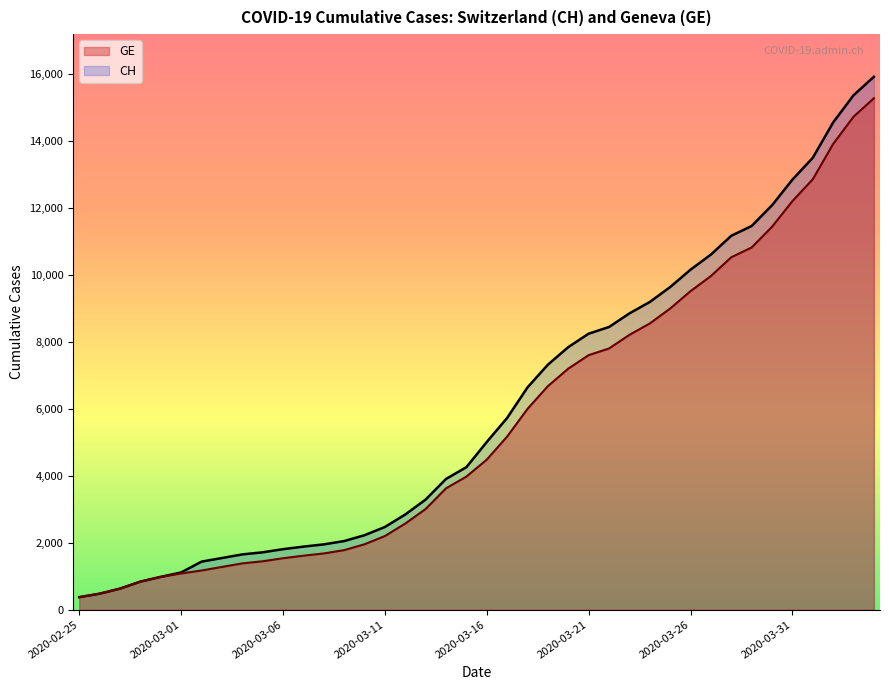

Which series has the largest total across all categories?

CH